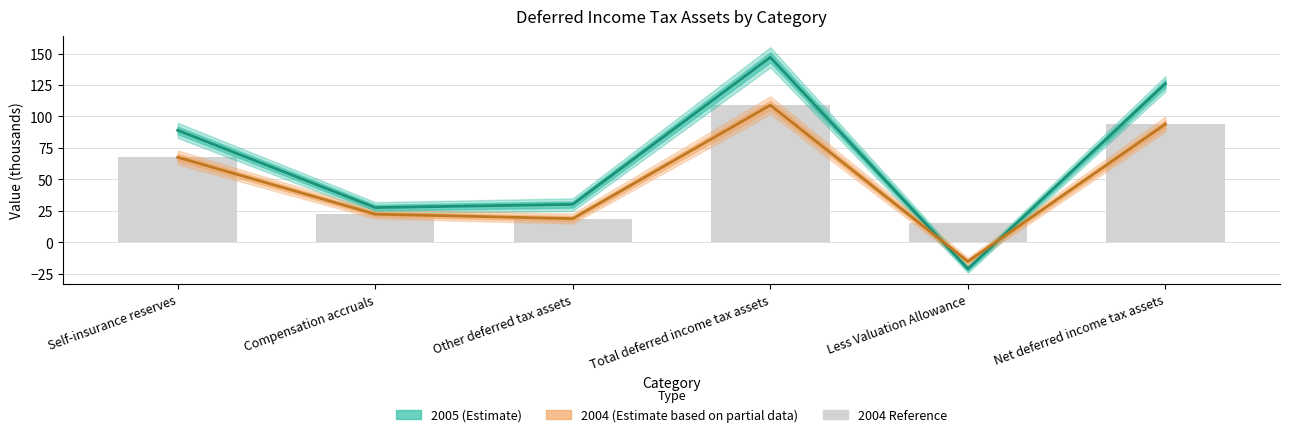

Is it true that 2005 (Estimate) equals 40.7 at Self-insurance reserves?

False